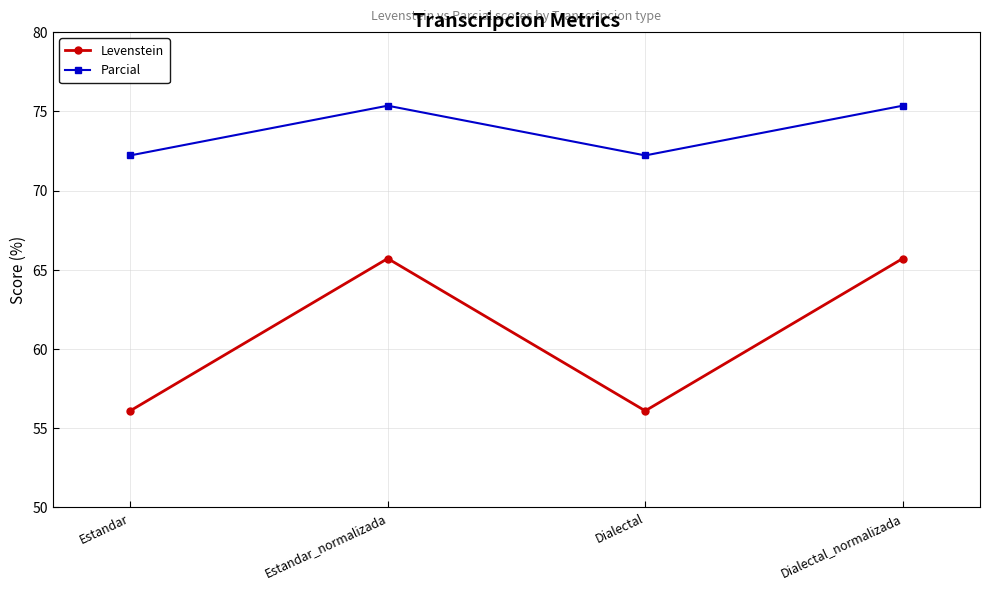

What is the difference between the highest and lowest values at Dialectal_normalizada?

9.6